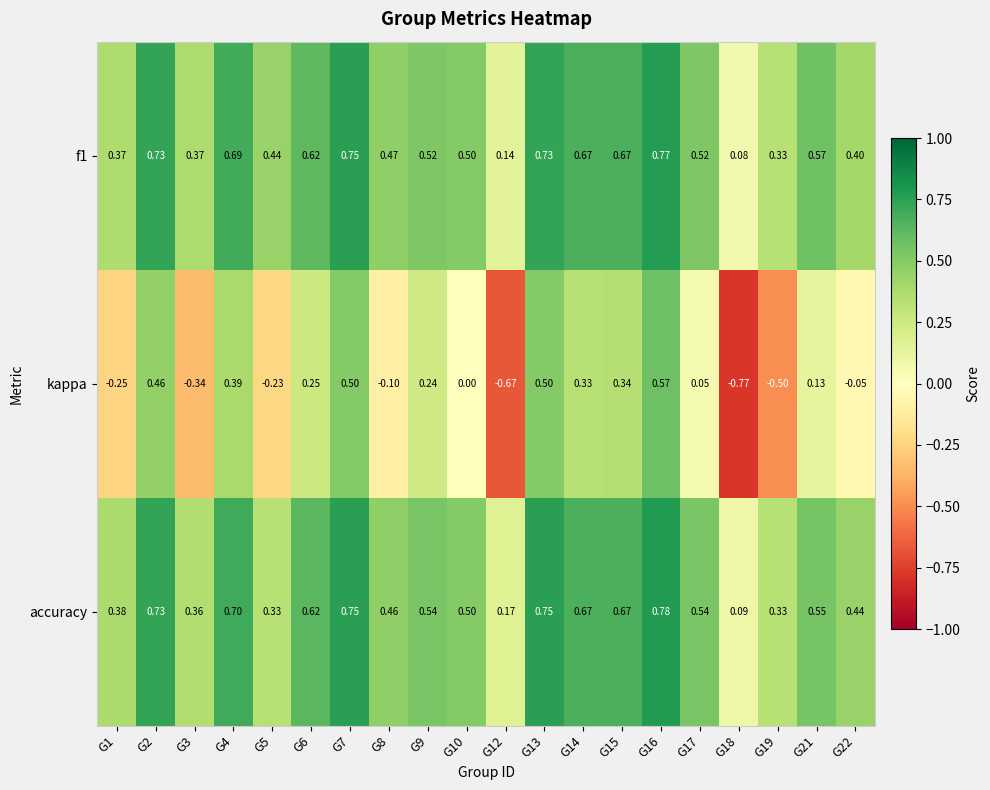

Between G1 and G7, which series saw the biggest shift?

kappa